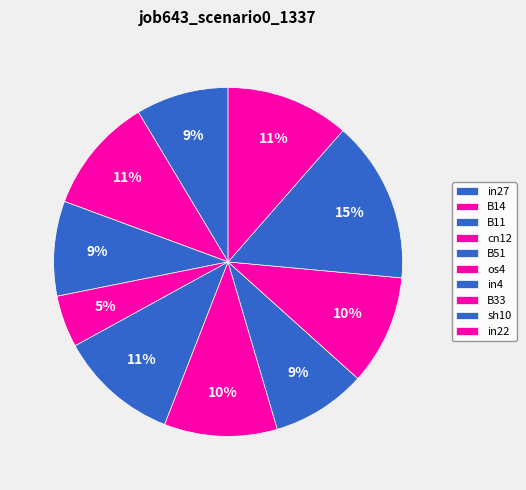

Is the sum of os4 and in27 greater than half?

No